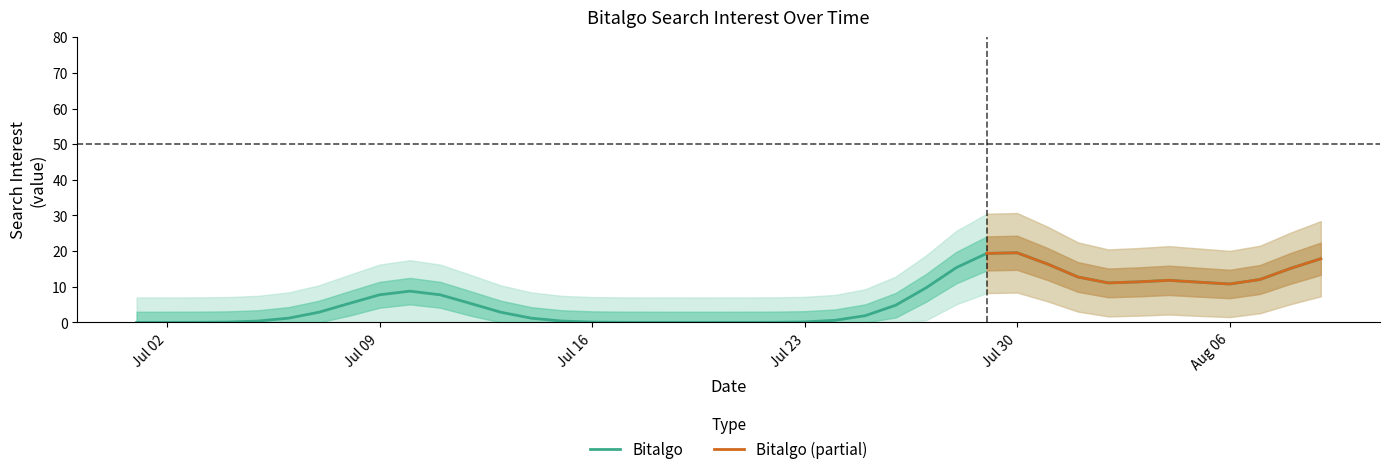

True or false: Bitalgo has a value of 0.0 at Jul 02.

True